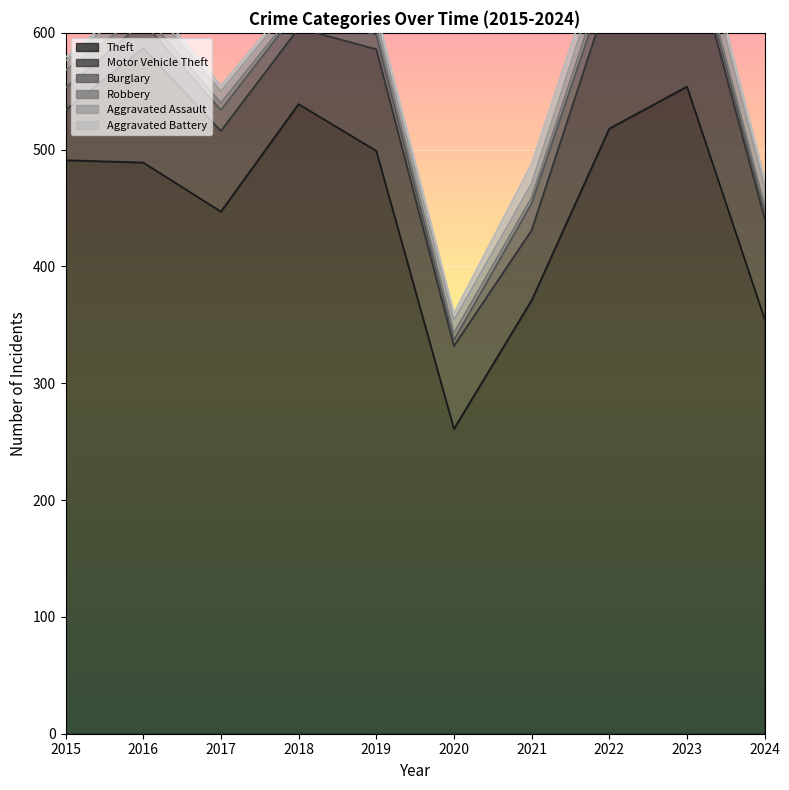

The Motor Vehicle Theft series shows 87 at 2019. True or false?

True